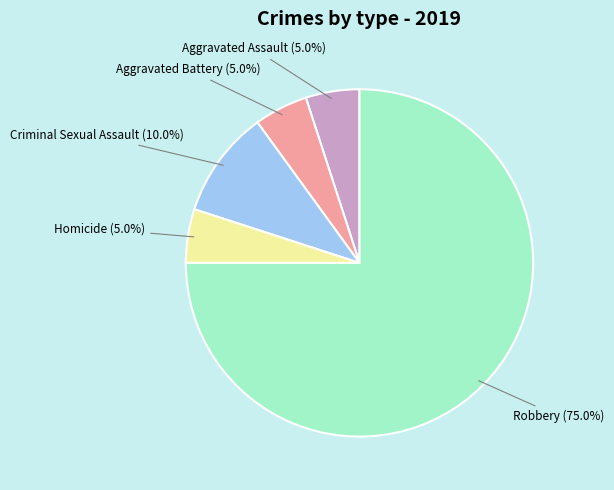

Which slice is the largest?

Robbery